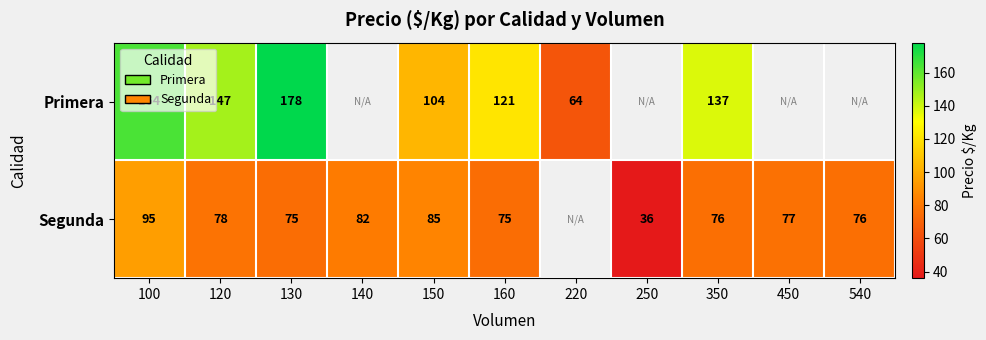

What is the sum of the Primera values at 350 and 120?

284